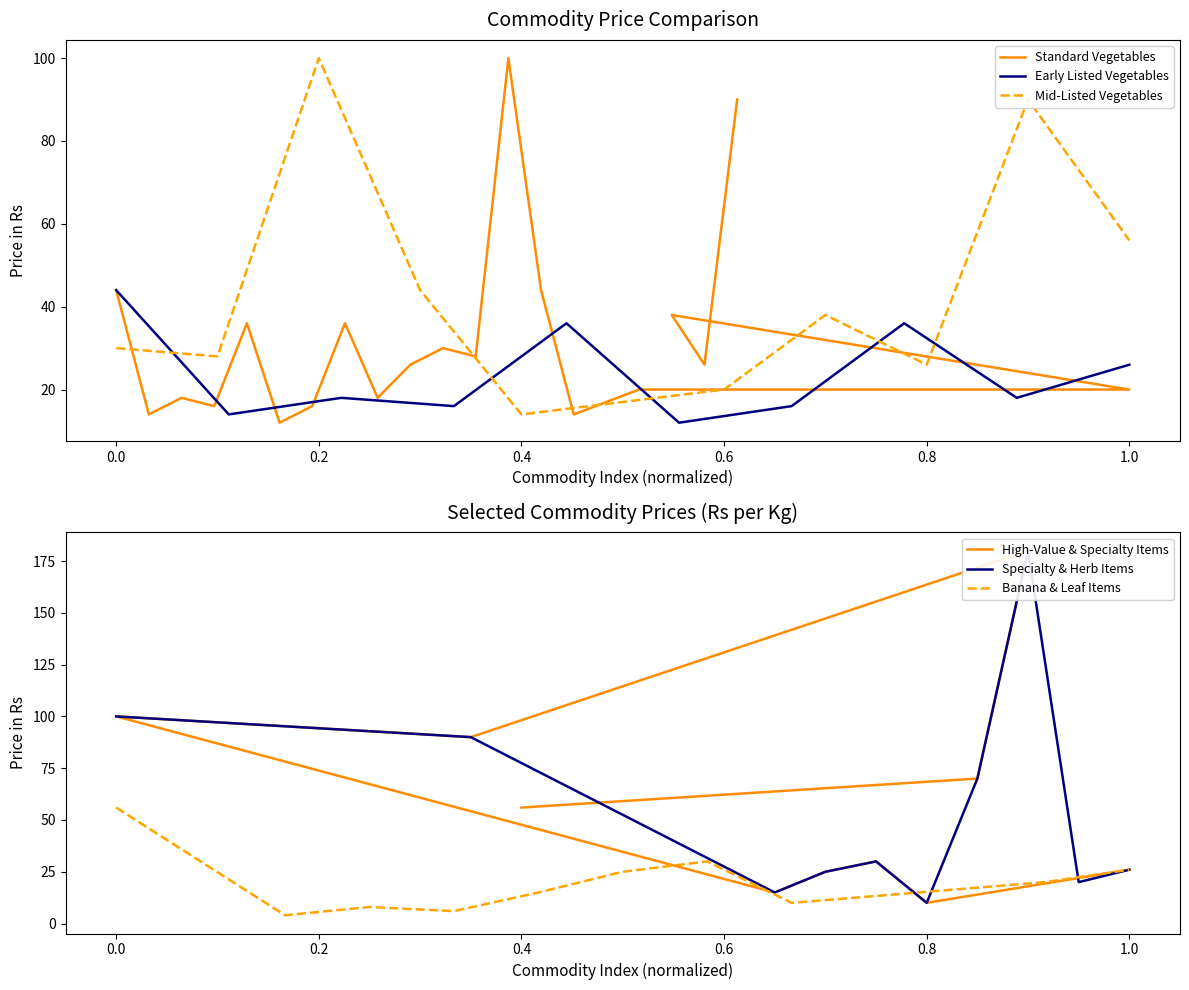

How many interior local peaks (higher than both neighbors) does the data have?

6